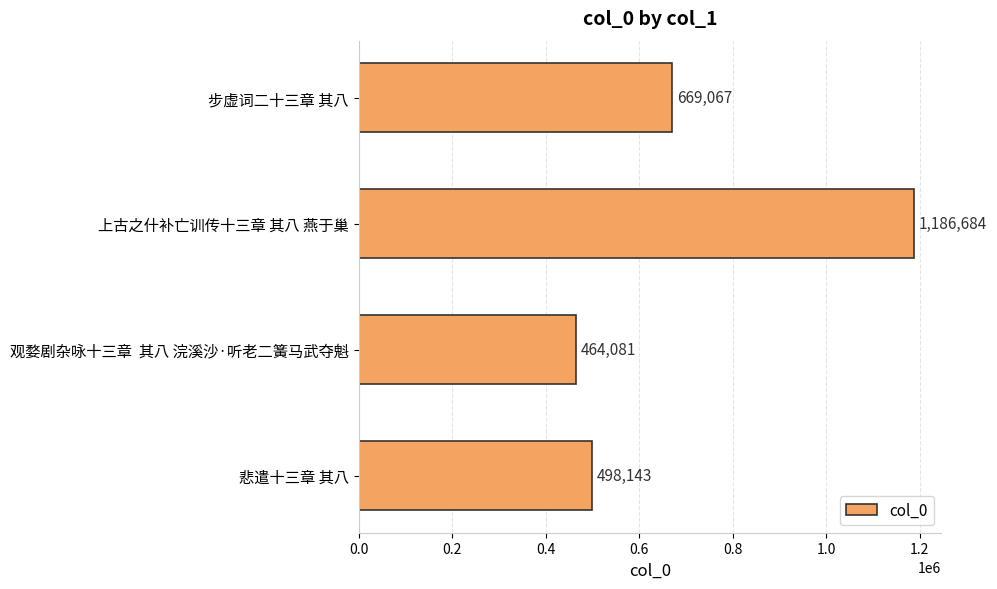

Is it true that the value at 步虚词二十三章 其八 is 669067?

True